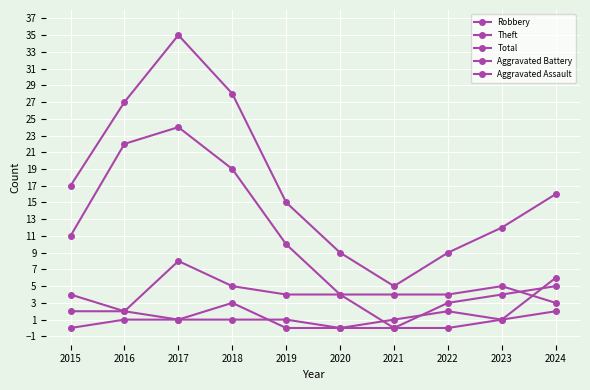

The Aggravated Battery series shows 2 at 2015. True or false?

True